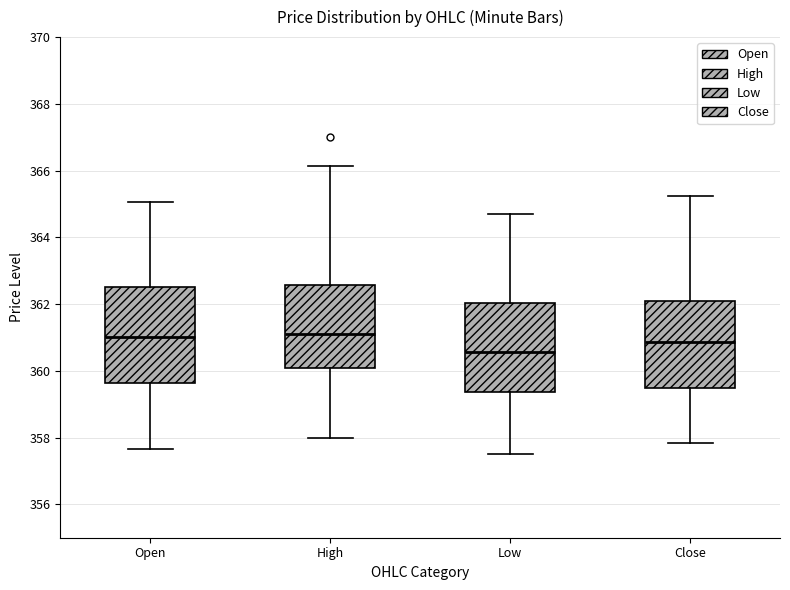

Which box is the tallest, from its lower edge to its upper edge?

Open